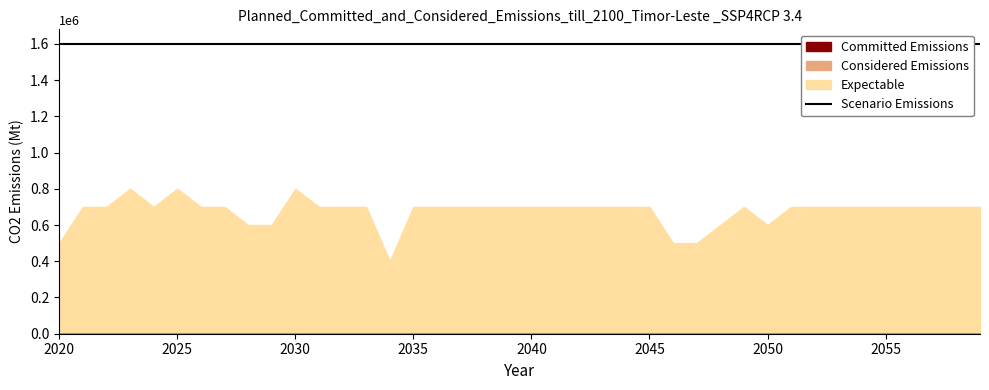

Which series has the largest total across all categories?

Scenario Emissions